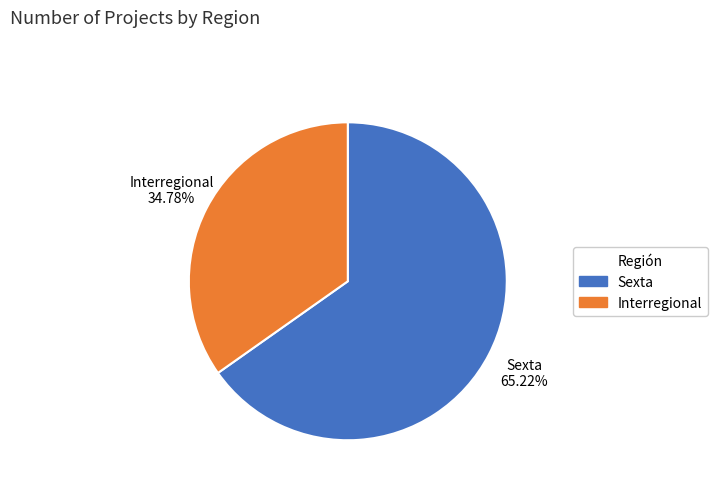

What percentage is the Sexta slice, to the nearest percent?

65%